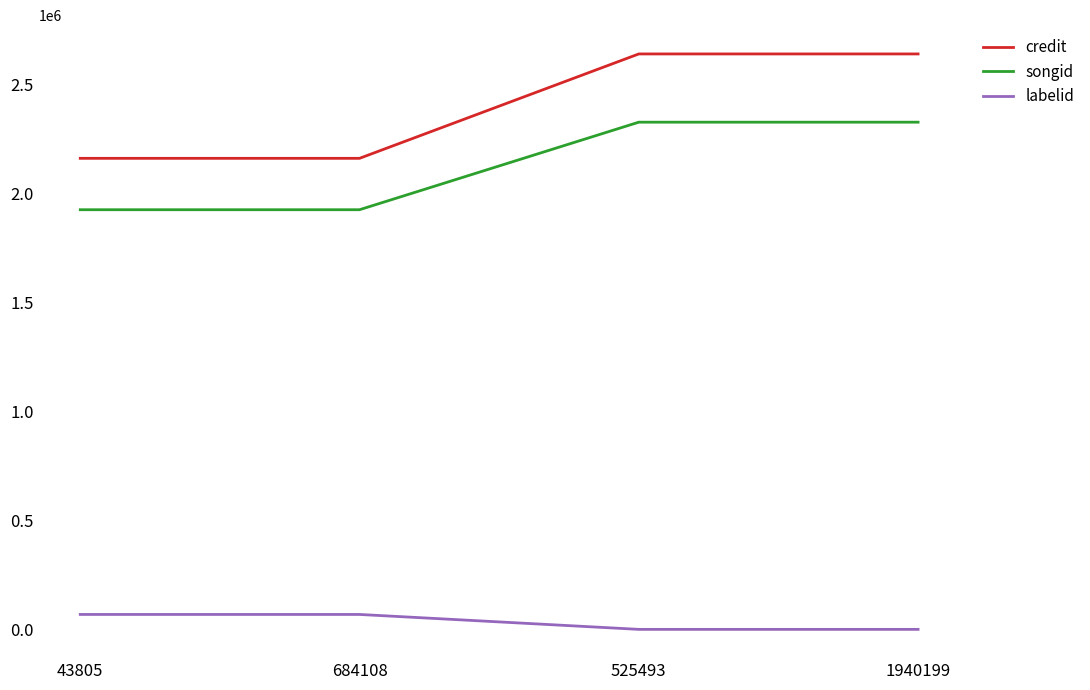

At 684108, list the series in order from largest to smallest.

credit, songid, labelid